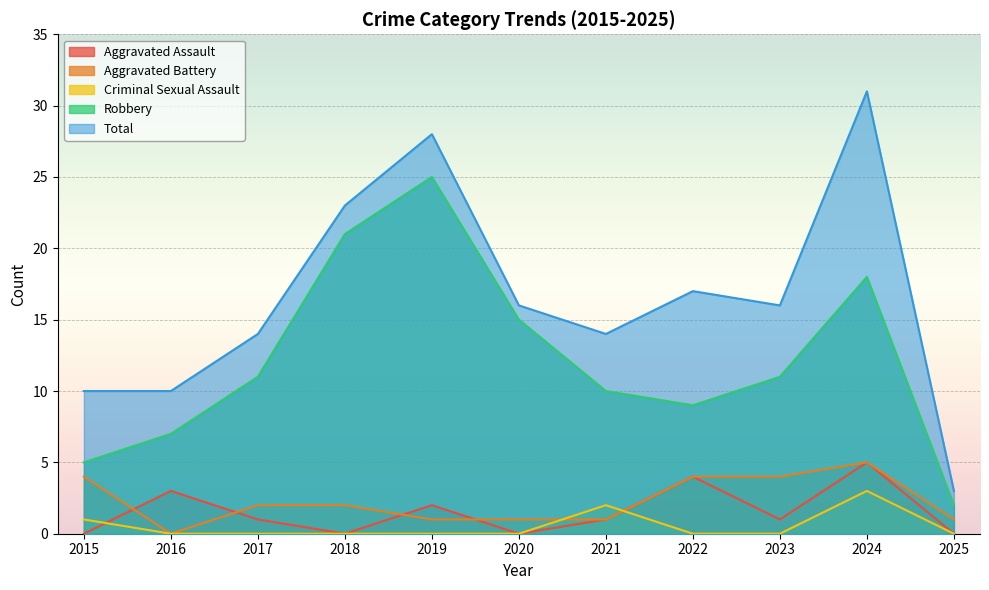

What is the average value of the Criminal Sexual Assault series?

1